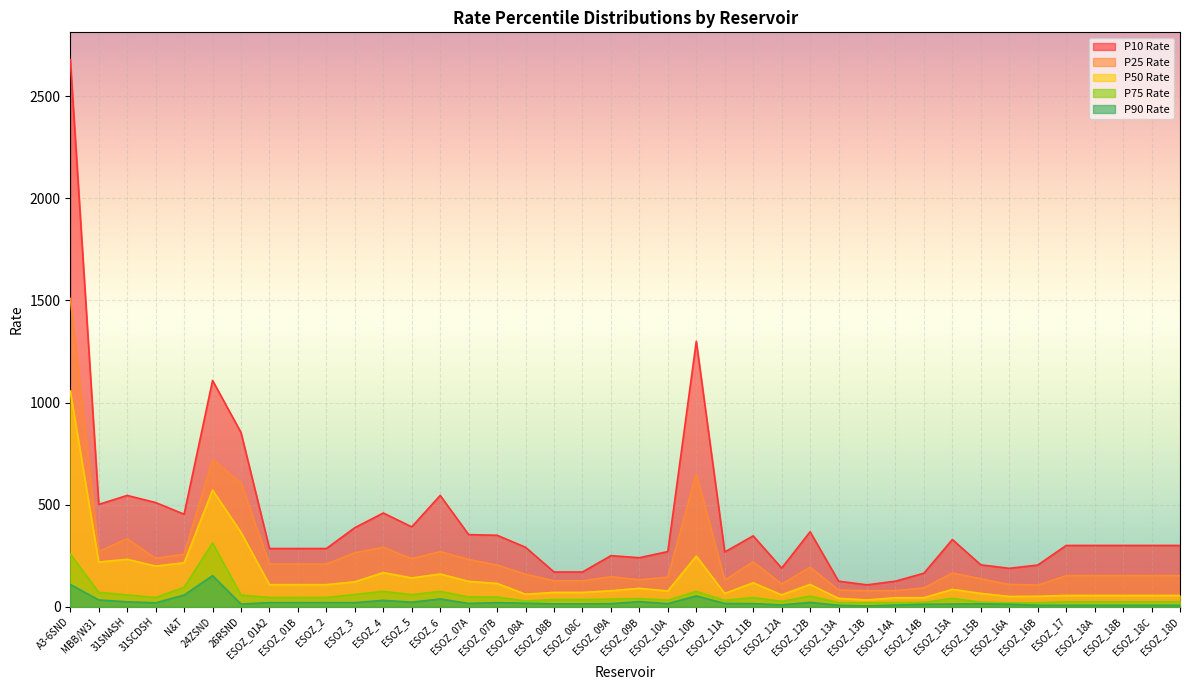

What is the minimum value for P50 Rate?

33